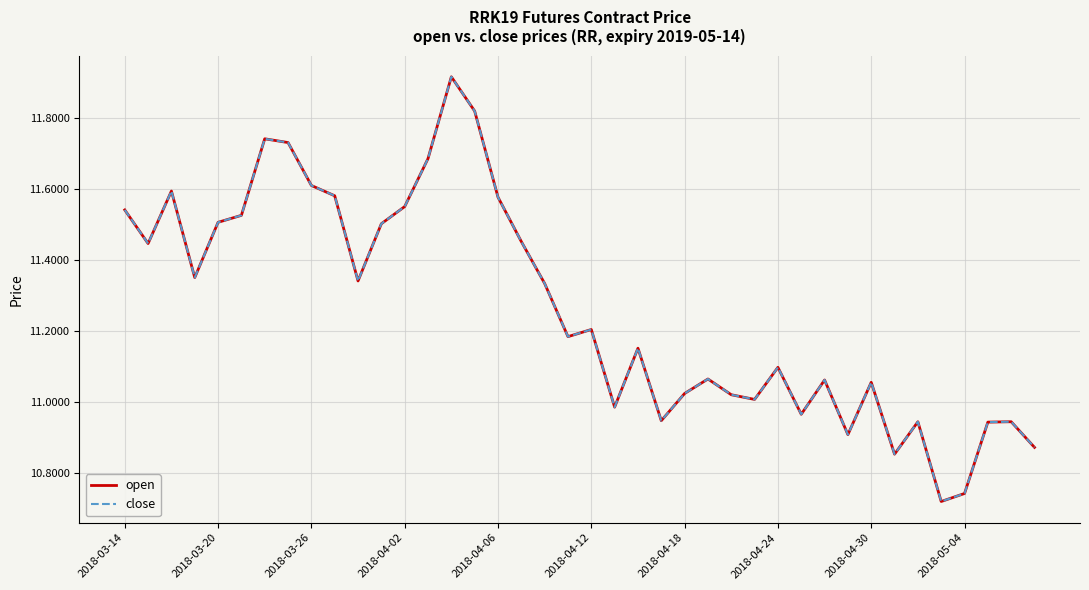

True or false: open and close cross at least once.

False